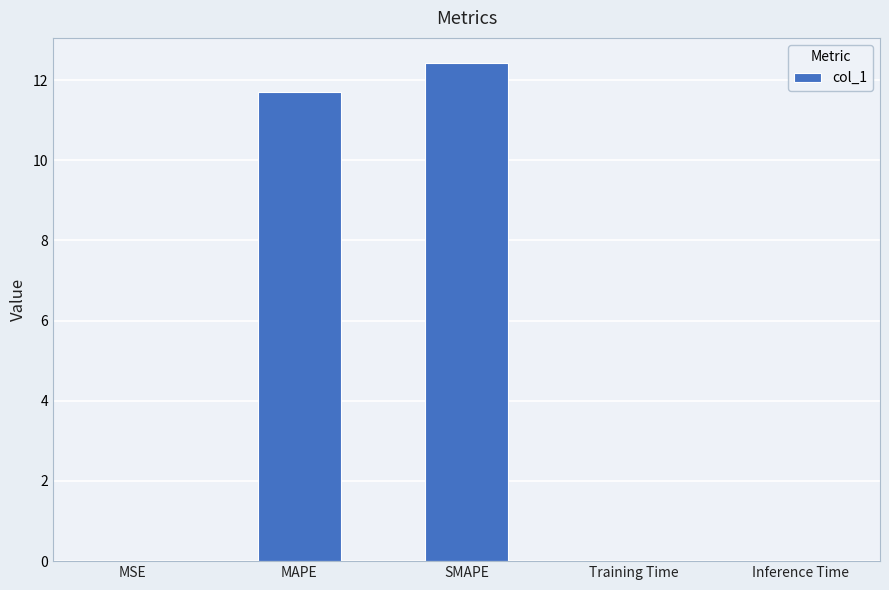

What is the maximum value shown in the chart?

12.4